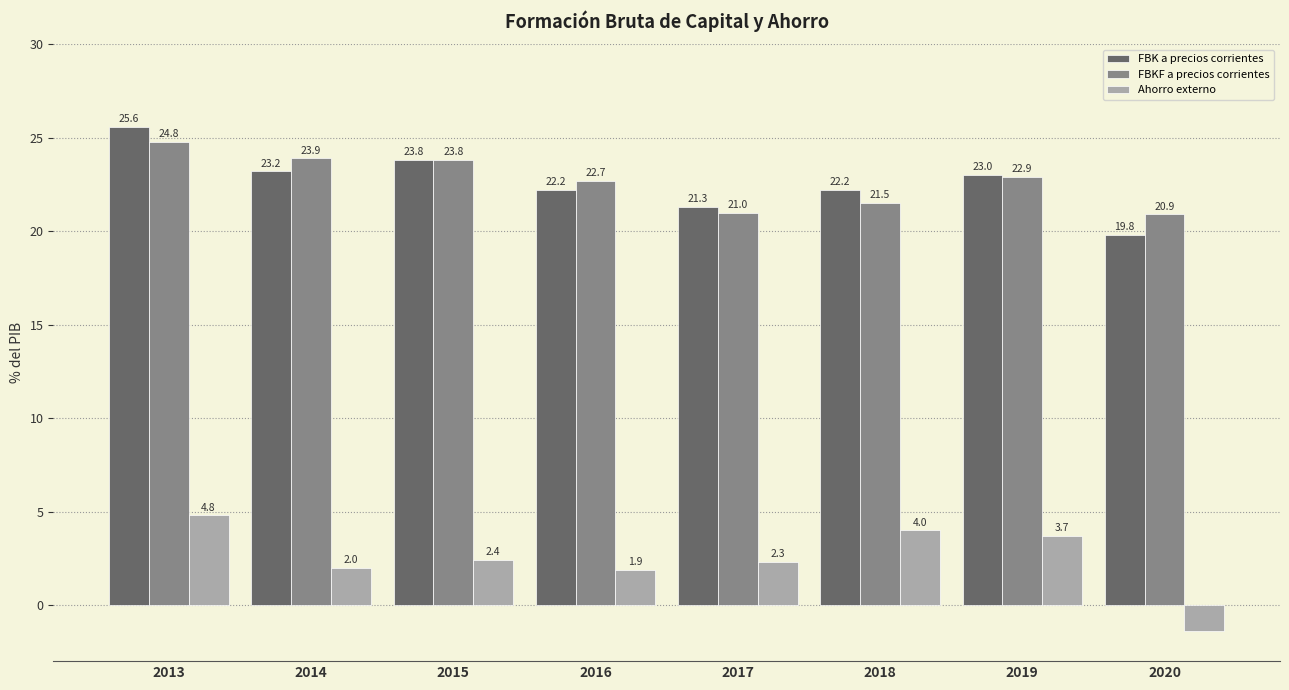

What is the smallest value displayed?

-1.4